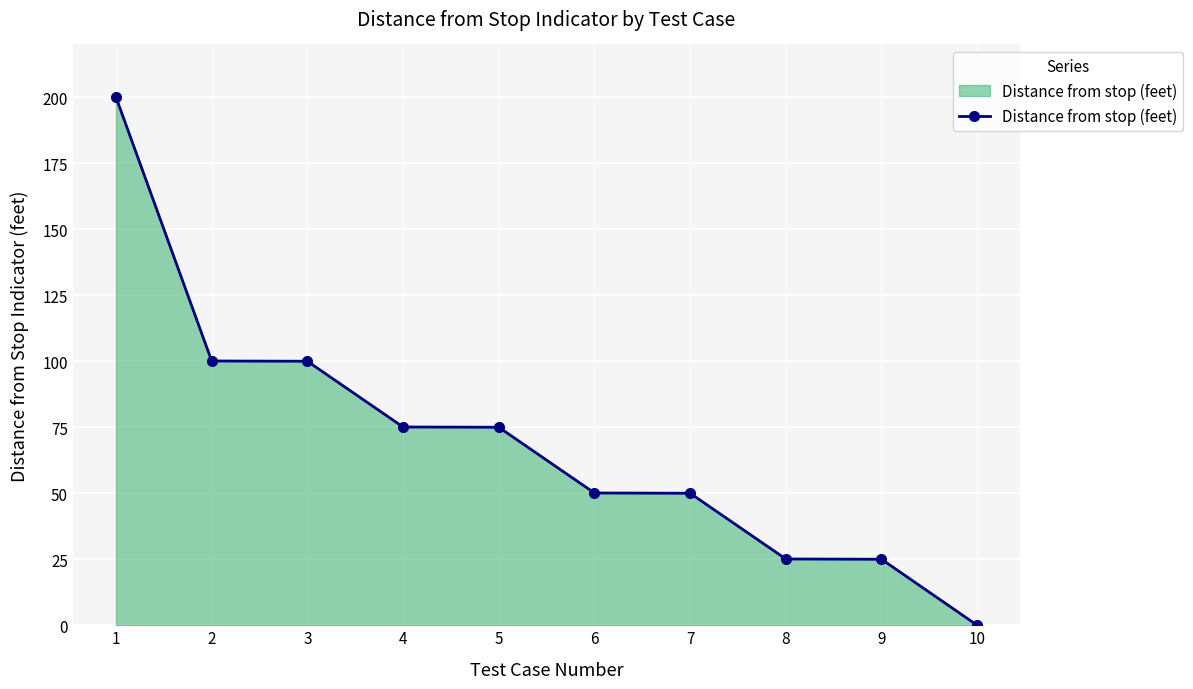

Approximately how many times larger is the value at 6 compared to 1?

0.3